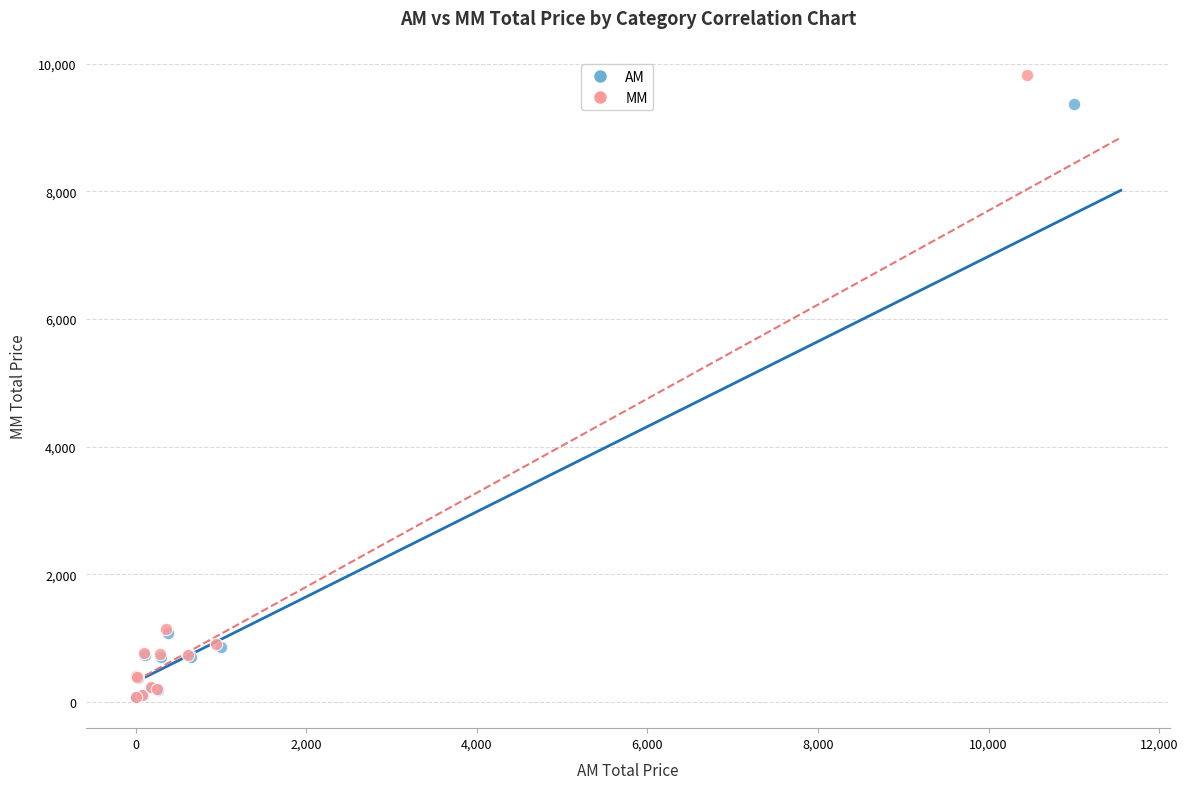

Which series has the widest spread of Y values?

MM